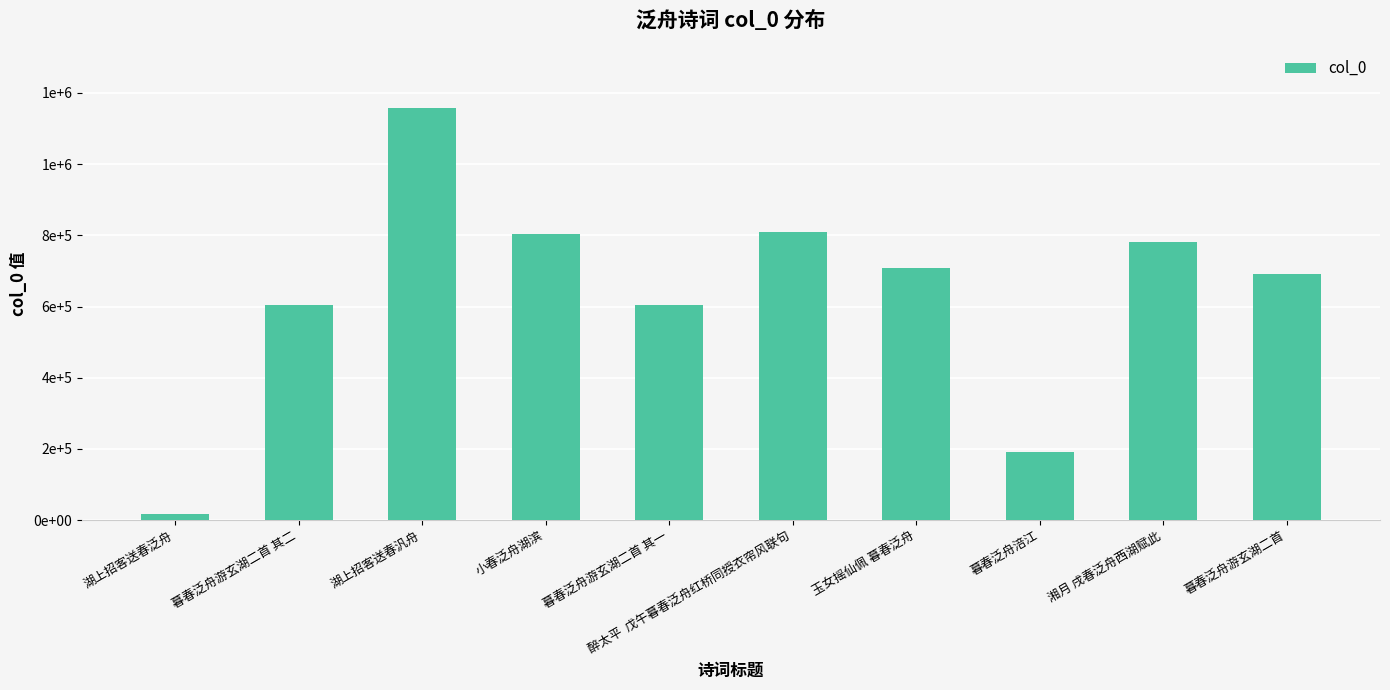

Are the bars horizontal?

No